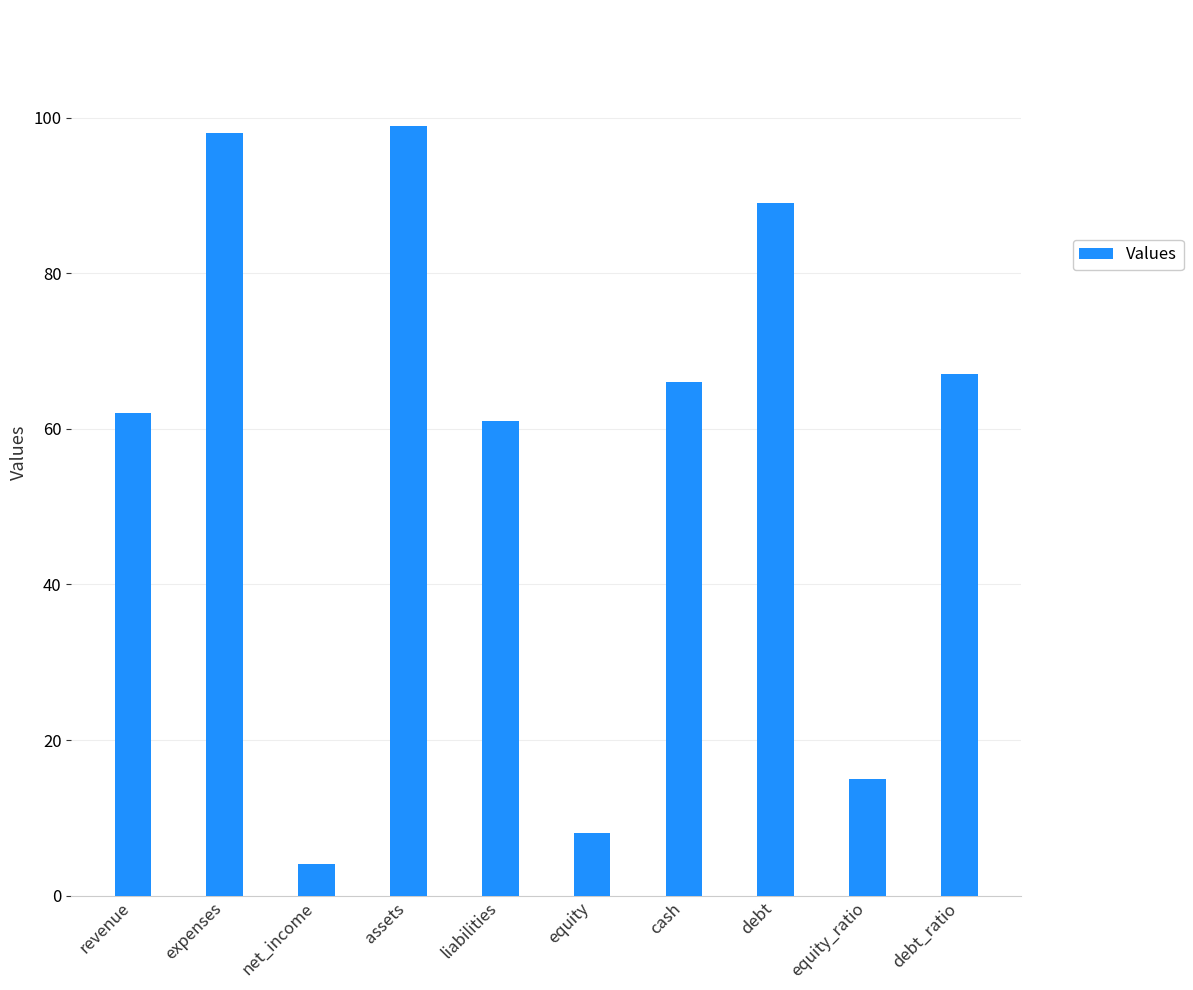

Reading left to right, extract all data points from this chart.

62	98	4	99	61	8	66	89	15	67